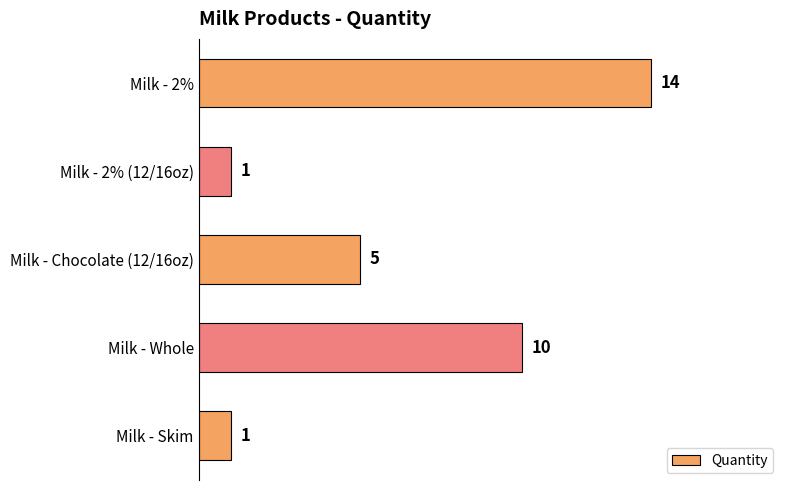

Which has a higher value, Milk - 2% or Milk - Whole?

Milk - 2%